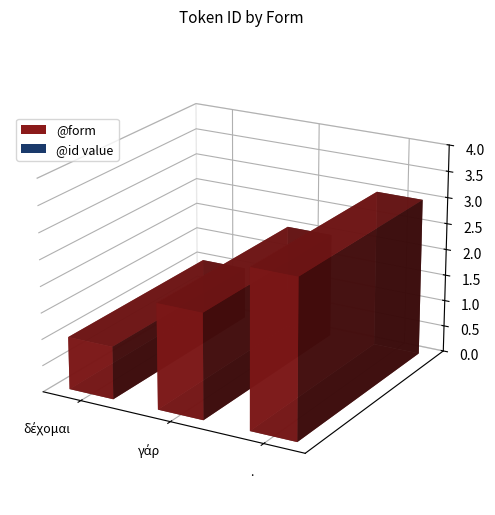

Which category has the lowest value across all series?

δέχομαι